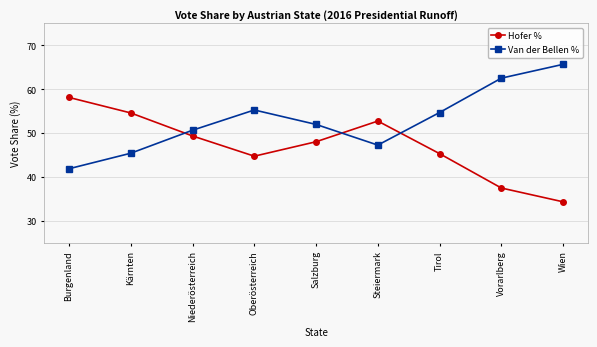

Is the value of Van der Bellen % at Tirol greater than the value of Hofer % at Burgenland?

No